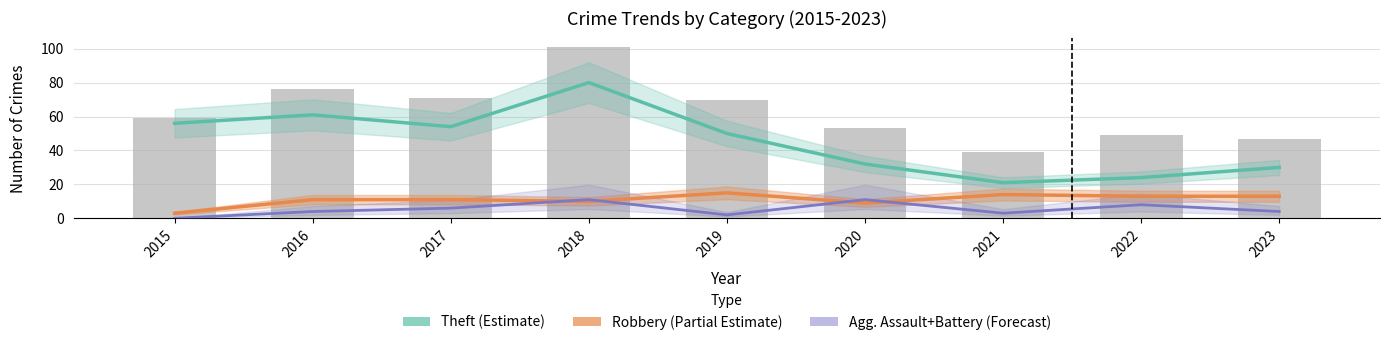

What is the average value of the Agg. Assault+Battery (Forecast) series?

5